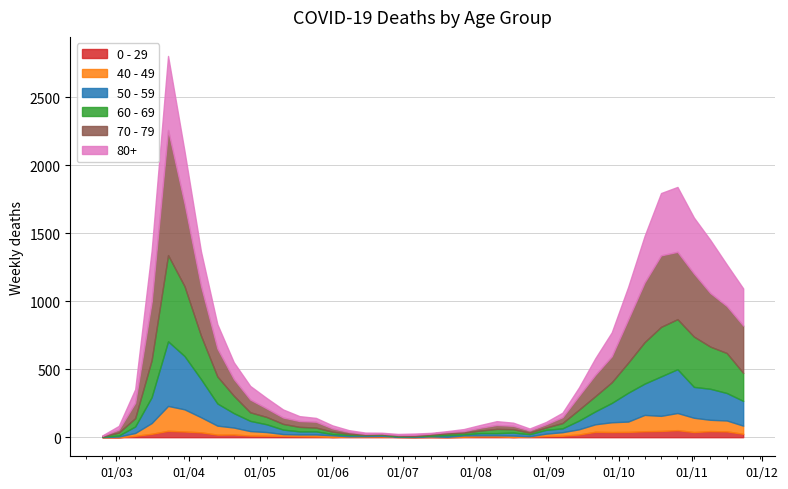

What position from the right is 2020-05-25?

27